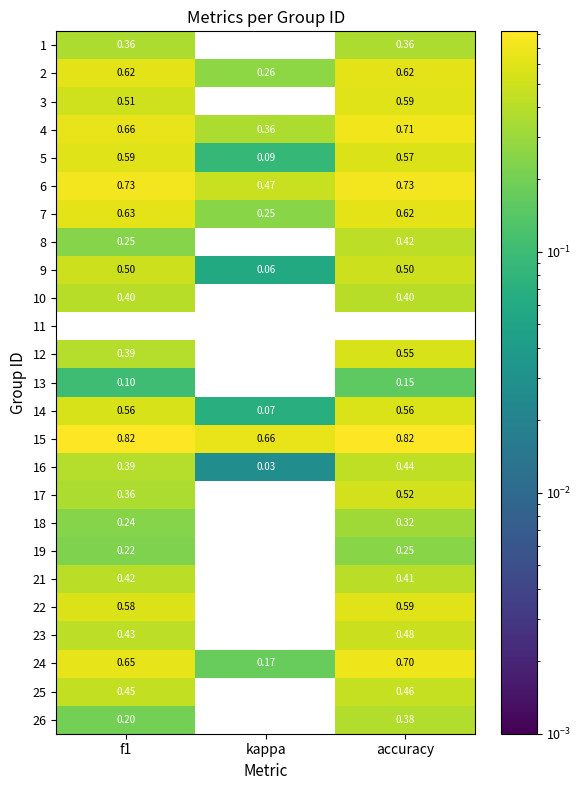

What is the highest value of the 9 series?

0.5